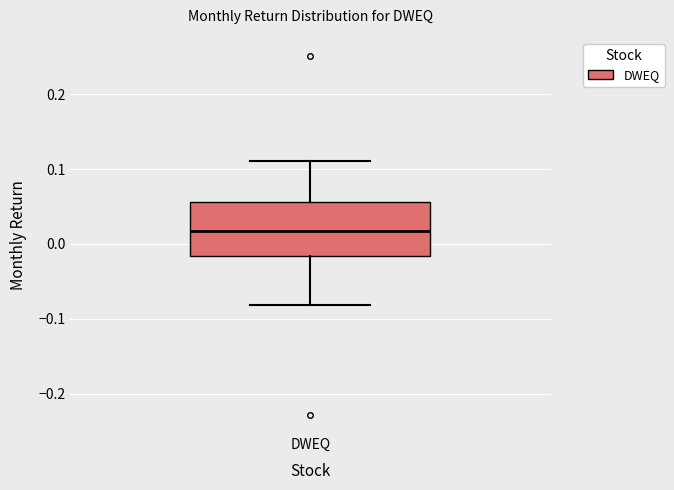

Read this box plot against the y-axis: the position of the median line, the range covered by the box, and the ends of both whiskers. The values are not printed on the chart, so give them approximately, as read against the axis.

median 0.02, box -0.02 to 0.06, whiskers -0.08 to 0.11